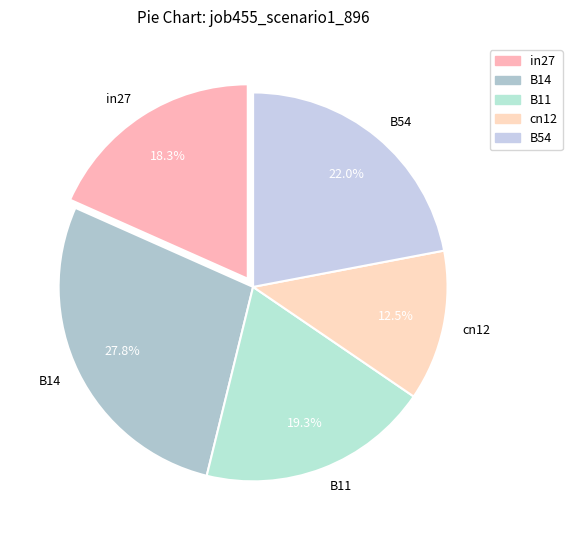

To the nearest percent, what percentage of the pie is B14?

28%